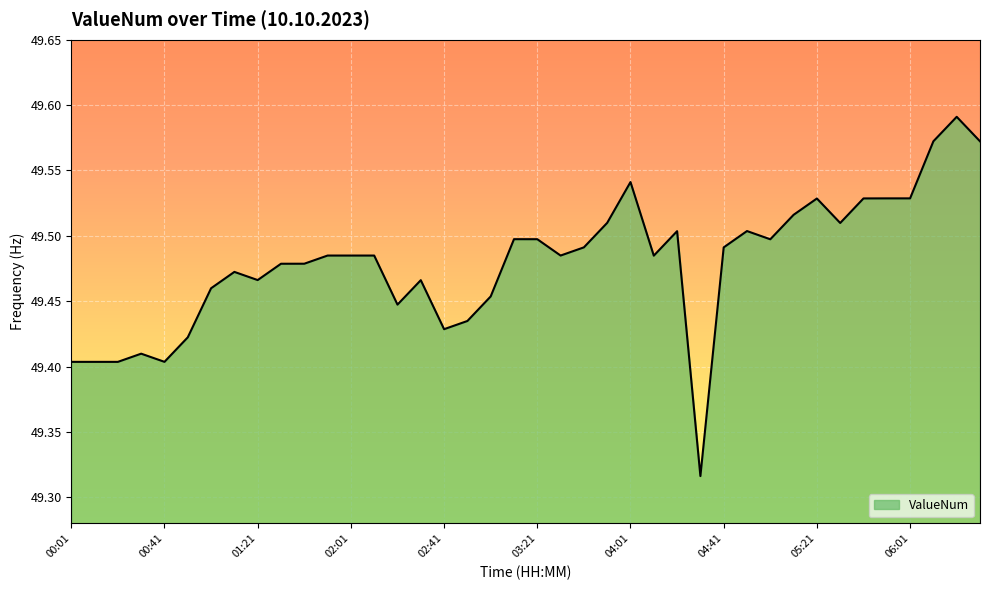

What is the difference between the maximum and minimum values?

0.3